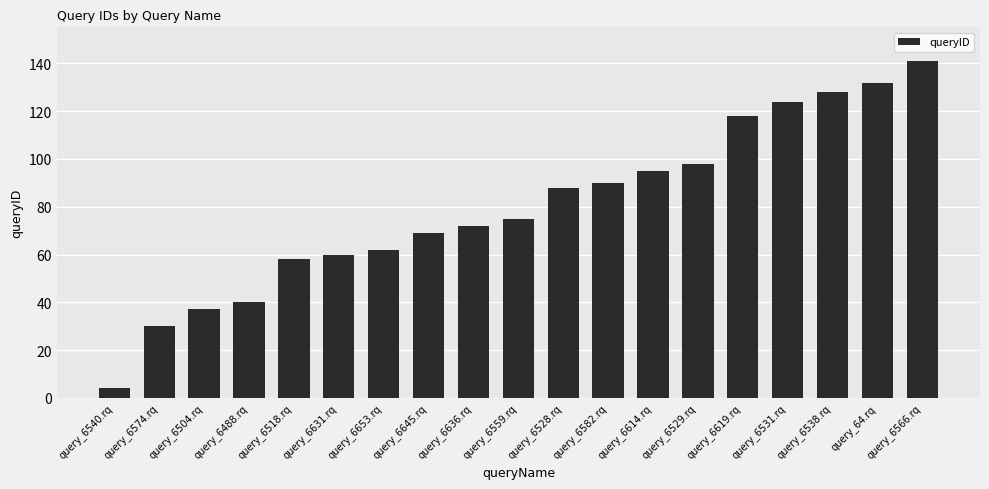

What is the difference between the maximum and minimum values?

137